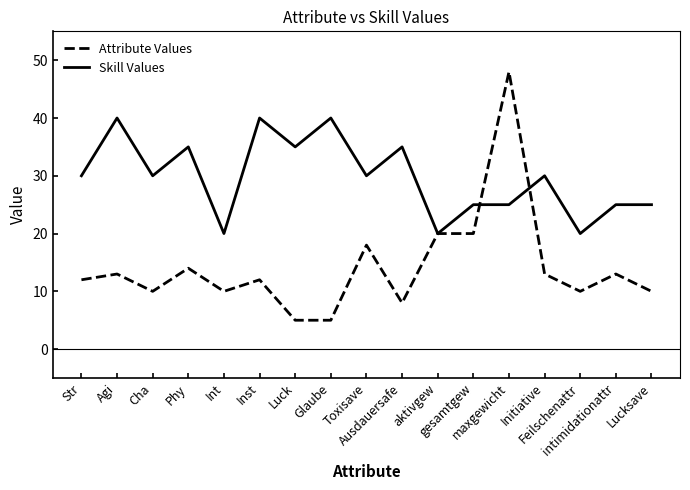

Which series has the largest range (max minus min)?

Attribute Values